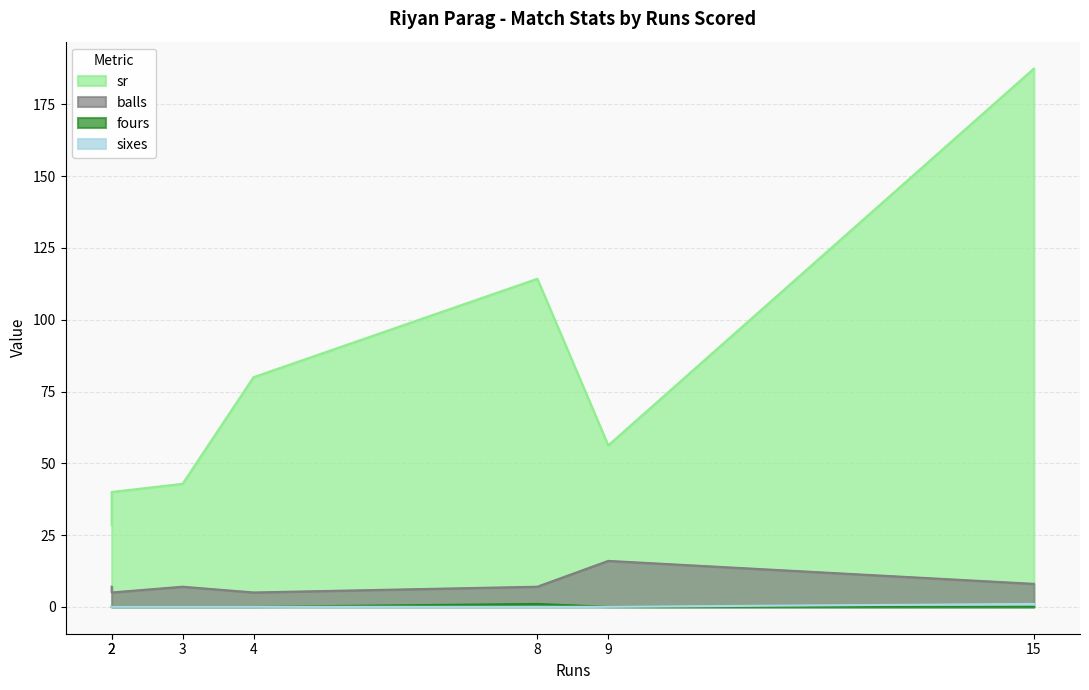

List the series in order of their peak value, highest first.

sr, balls, fours, sixes